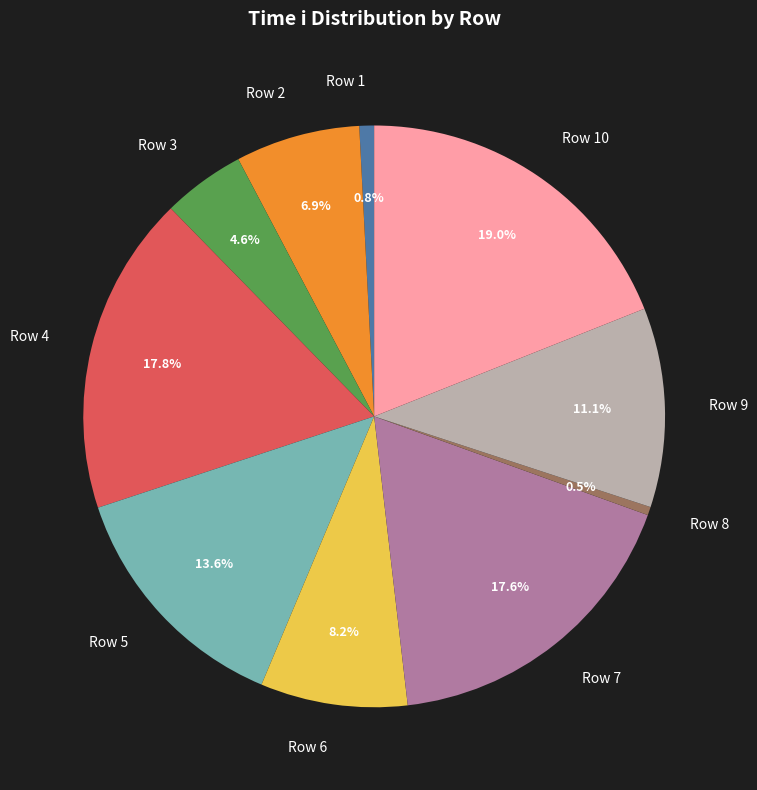

What percentage is the Row 7 slice, to the nearest percent?

18%